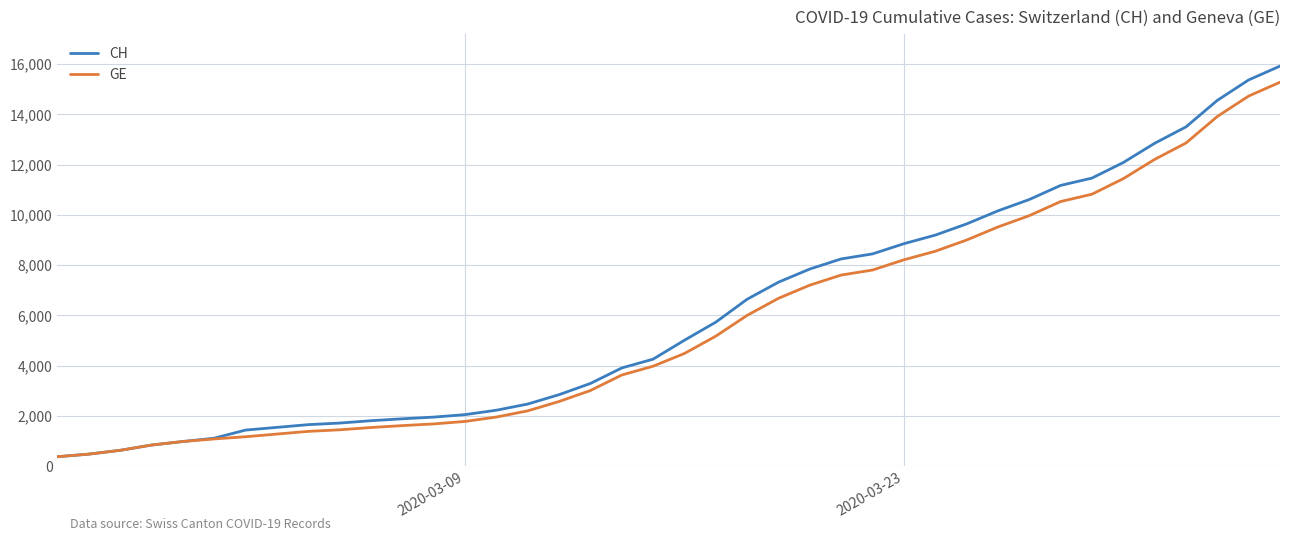

Which series has the widest spread of values?

CH